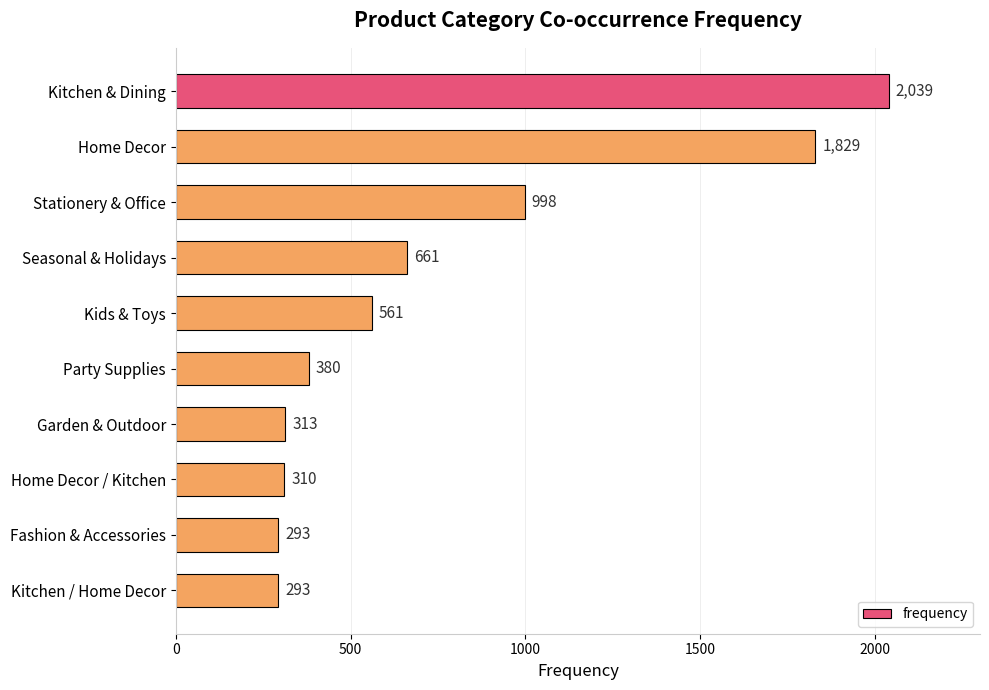

What is the label of the 3rd bar from the top?

Stationery & Office